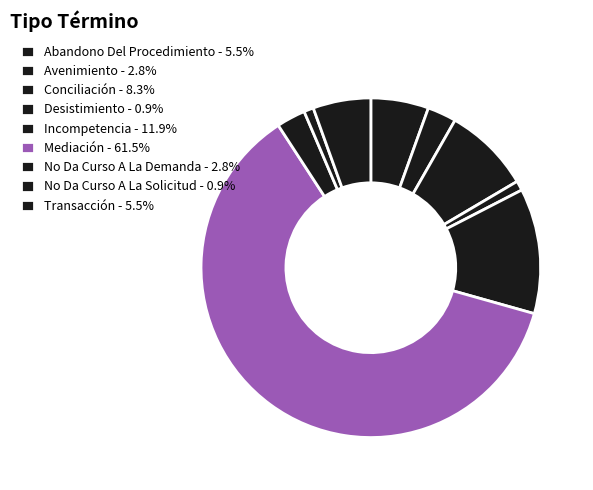

How many segments does this pie chart have?

9